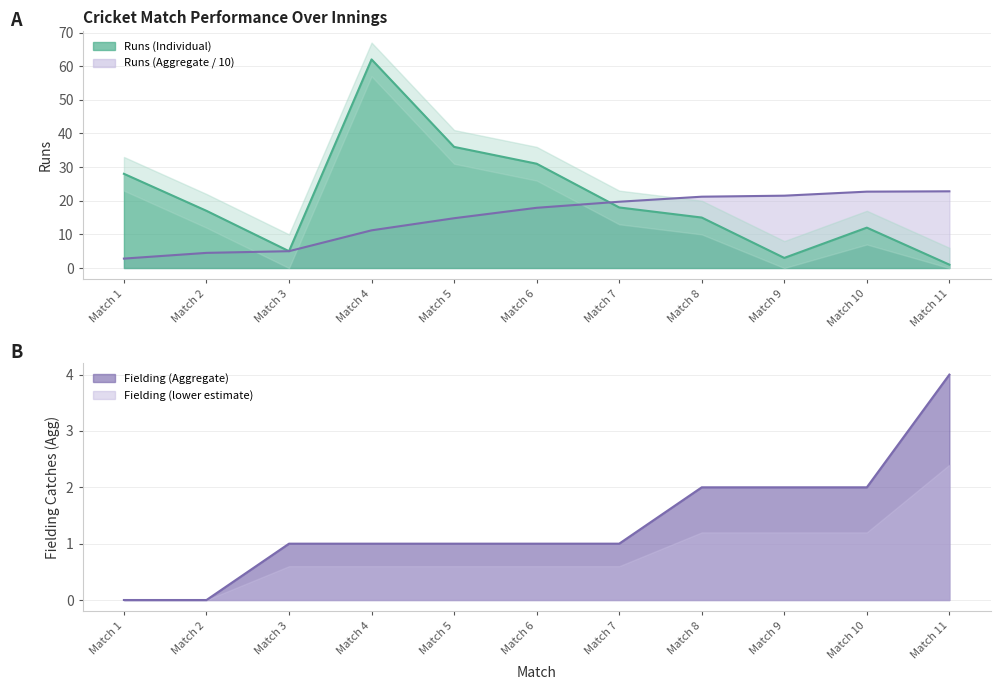

How many data points in Runs (Individual) are less than 17?

5